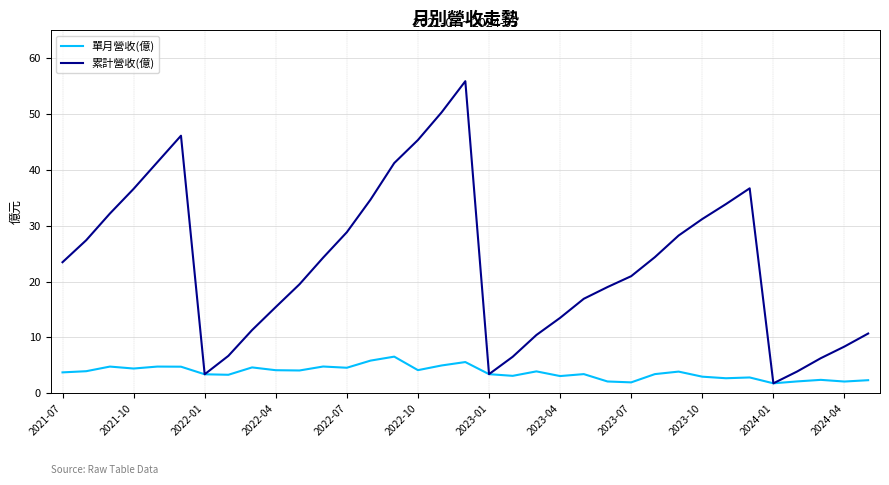

In 累計營收(億), how many points are higher than both neighbors (excluding endpoints)?

3